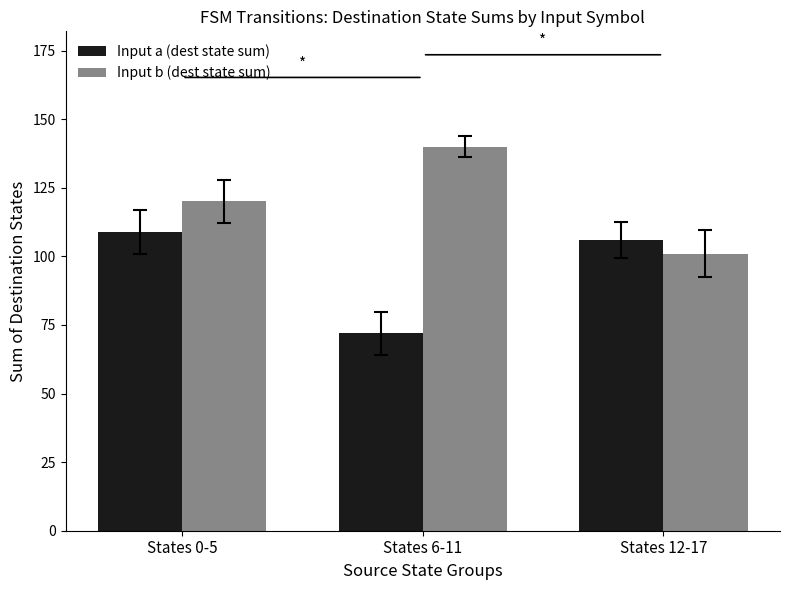

Rank the series by their average value, from highest to lowest.

Input b (dest state sum), Input a (dest state sum)